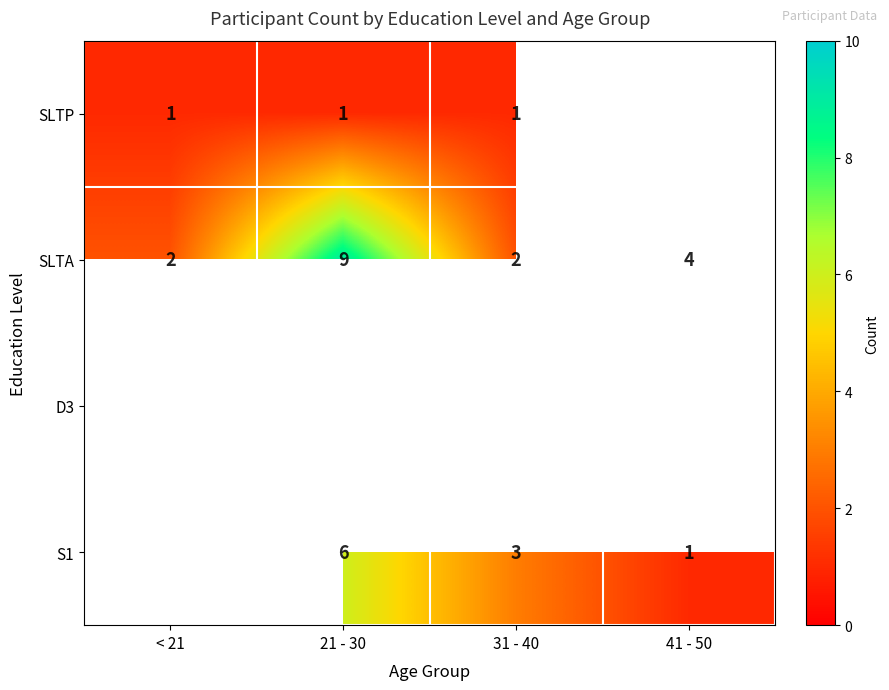

Is the value of SLTA at < 21 greater than the value of SLTP at 21 - 30?

Yes